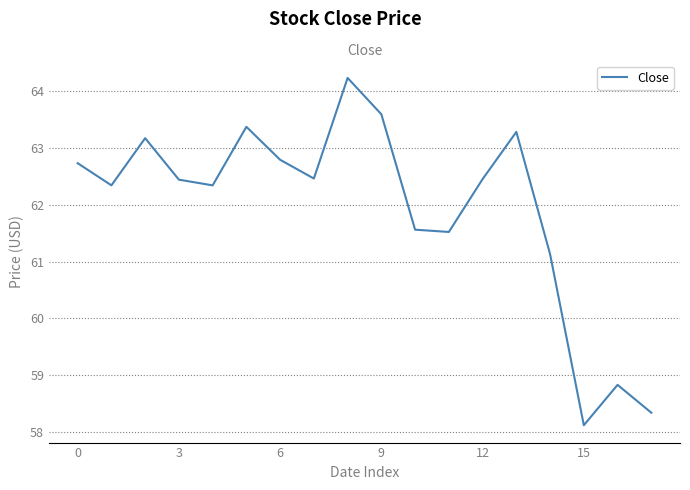

What is the minimum value shown in the chart?

58.1